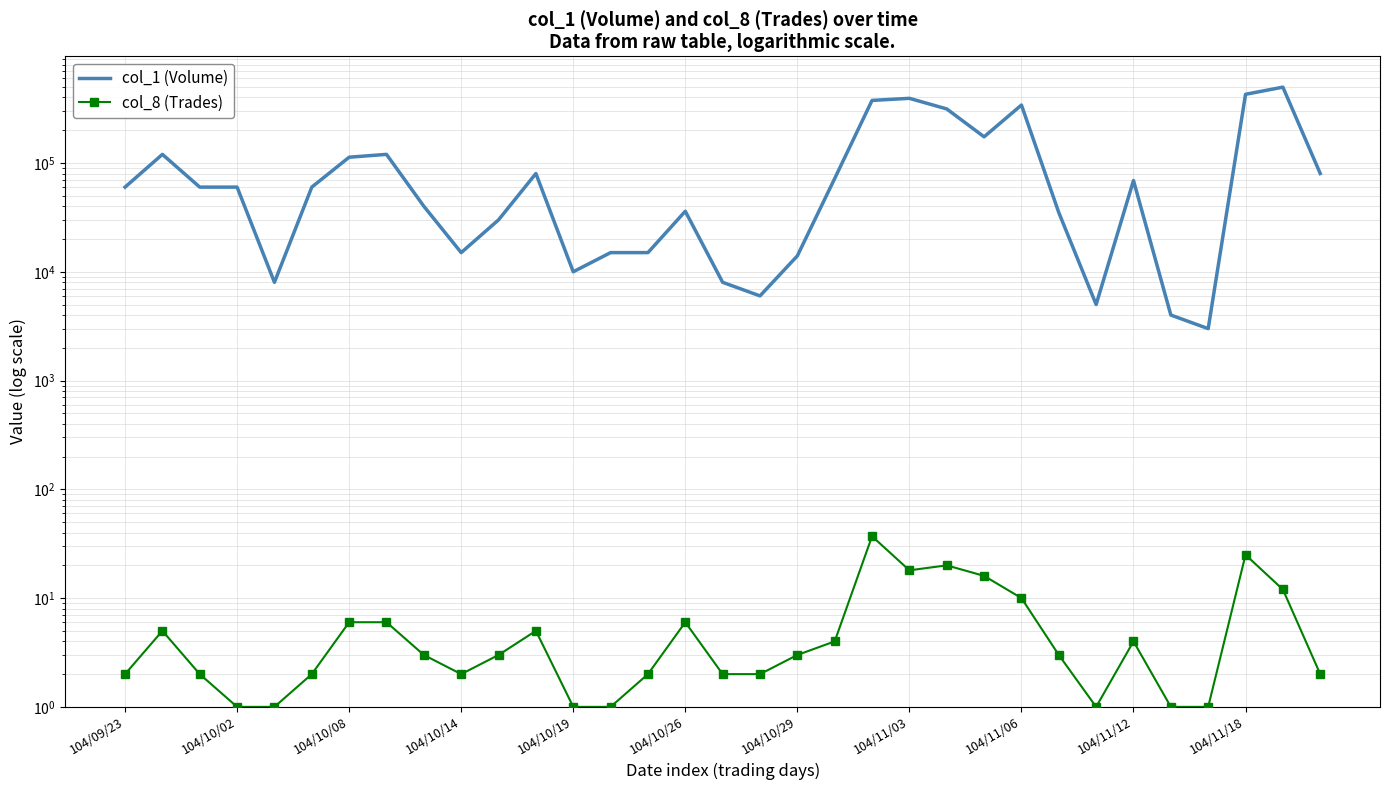

Is it true that col_1 (Volume) equals 74120 at 23?

False